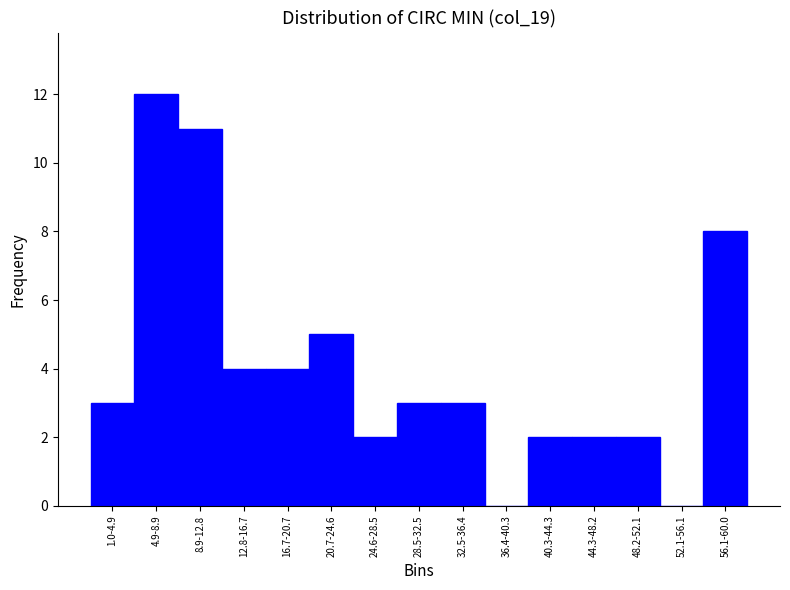

Reading right to left, transcribe all the data shown in this chart.

56.1-60.0=8	52.1-56.1=0	48.2-52.1=2	44.3-48.2=2	40.3-44.3=2	36.4-40.3=0	32.5-36.4=3	28.5-32.5=3	24.6-28.5=2	20.7-24.6=5	16.7-20.7=4	12.8-16.7=4	8.9-12.8=11	4.9-8.9=12	1.0-4.9=3